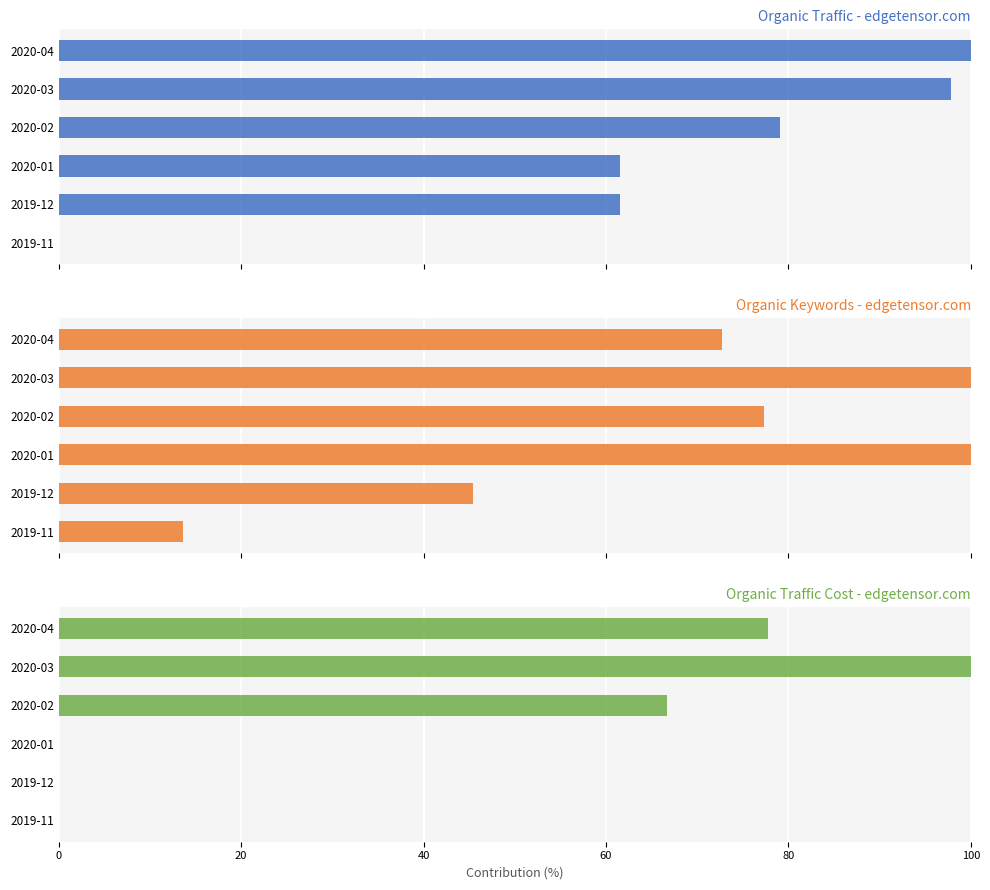

What are all the series names shown in the legend?

Organic Traffic, Organic Keywords, Organic Traffic Cost